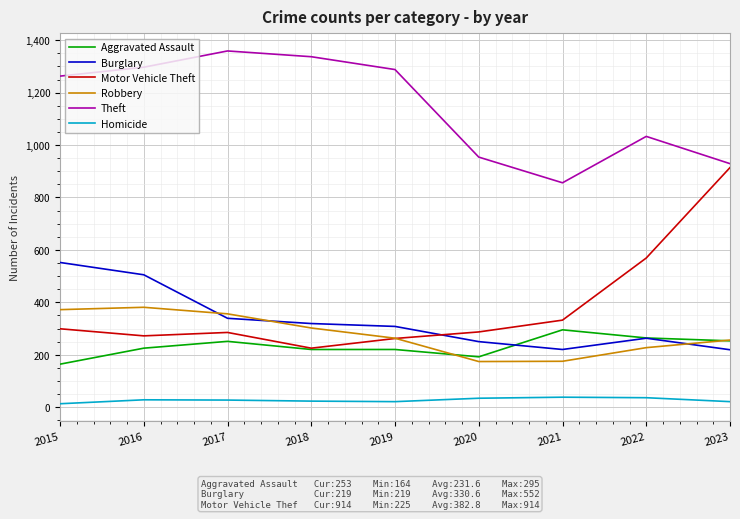

At how many categories does at least one series exceed 229?

9